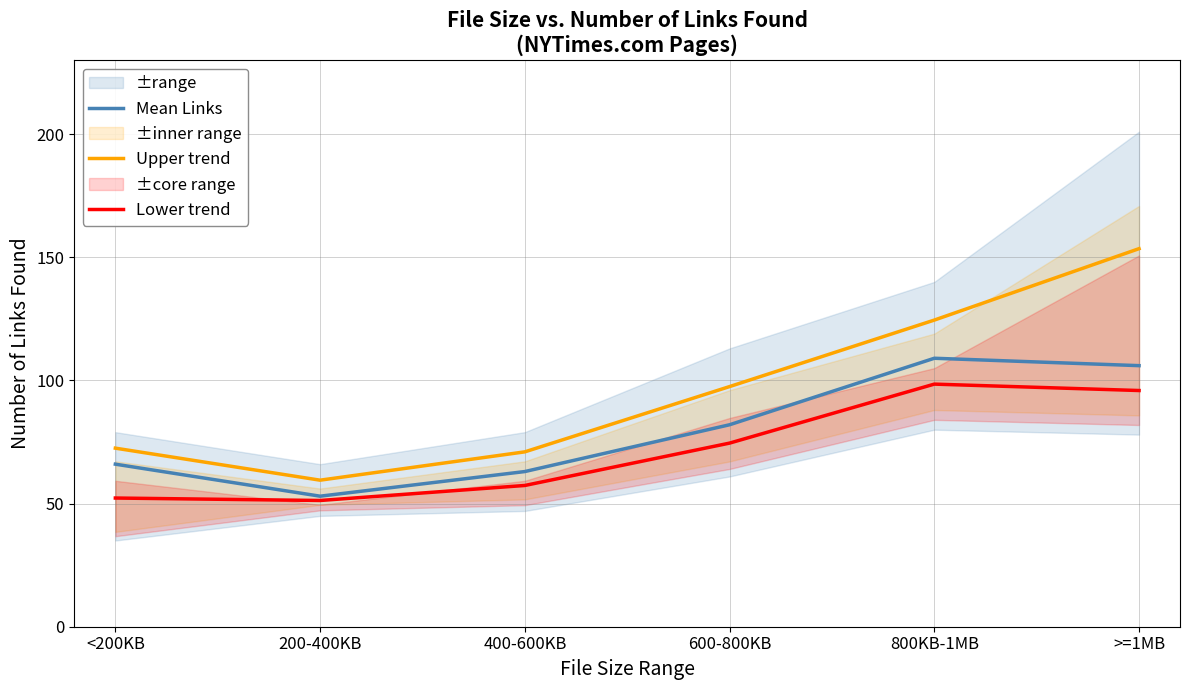

Reading left to right, extract all data points from this chart.

Mean Links: 66.0	53.0	63.0	82.0	109.0	106.0
Upper trend: 72.5	59.5	71.0	97.5	124.5	153.5
Lower trend: 52.2	51.2	57.4	74.6	98.5	95.9